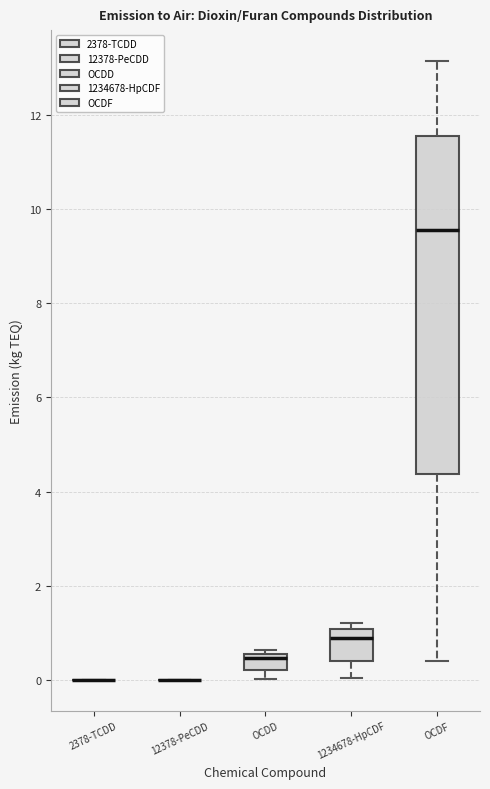

Reading left to right, transcribe this box plot: for each box, give where its median line is, the range the box spans, and where its two whiskers end, as read against the y-axis. The values are not printed on the chart, so give them approximately, as read against the axis.

2378-TCDD: box collapsed to a line at 0.0, whiskers 0.0 to 0.0
12378-PeCDD: box collapsed to a line at 0.0, whiskers 0.0 to 0.0
OCDD: median 0.4, box 0.2 to 0.6, whiskers 0.0 to 0.6 (just above the box's upper edge)
1234678-HpCDF: median 0.8, box 0.4 to 1.0, whiskers 0.0 to 1.2
OCDF: median 9.6, box 4.4 to 11.6, whiskers 0.4 to 13.2